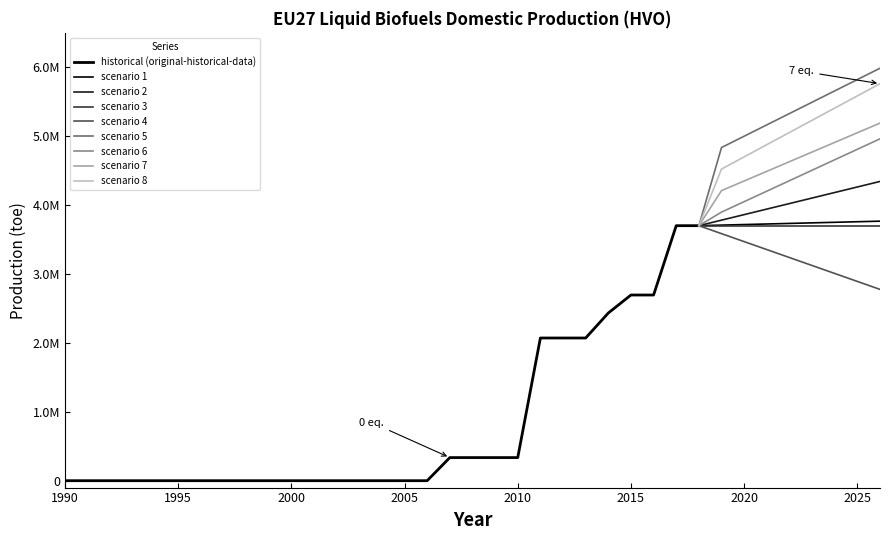

Which category has the lowest value across all series?

1990